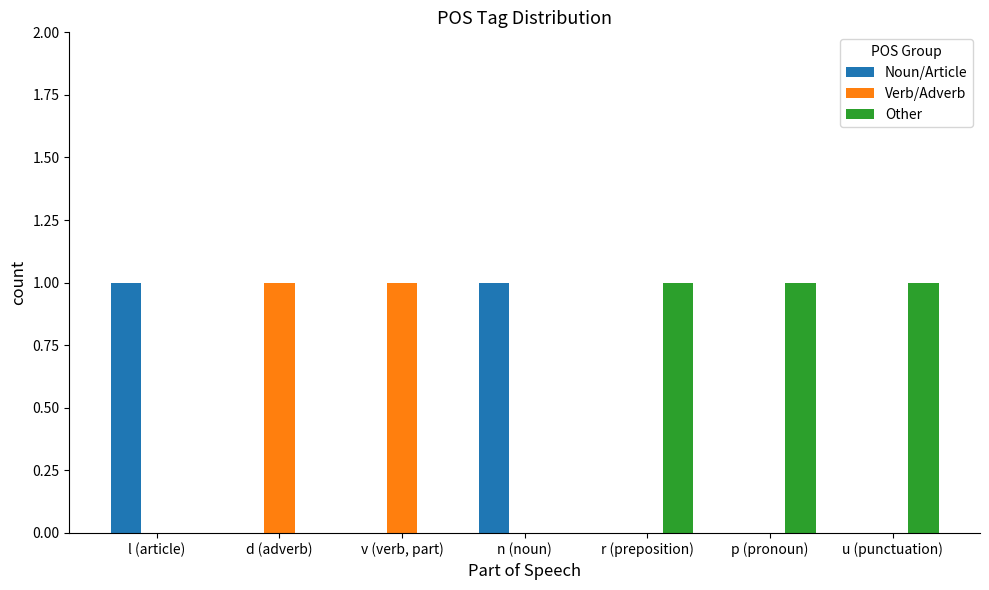

What are all the series names shown in the legend?

Noun/Article, Verb/Adverb, Other